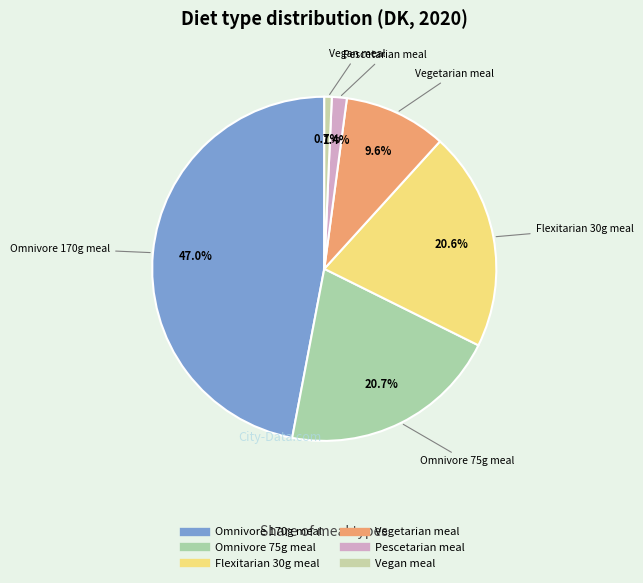

To the nearest percent, what is the average slice percentage?

17%